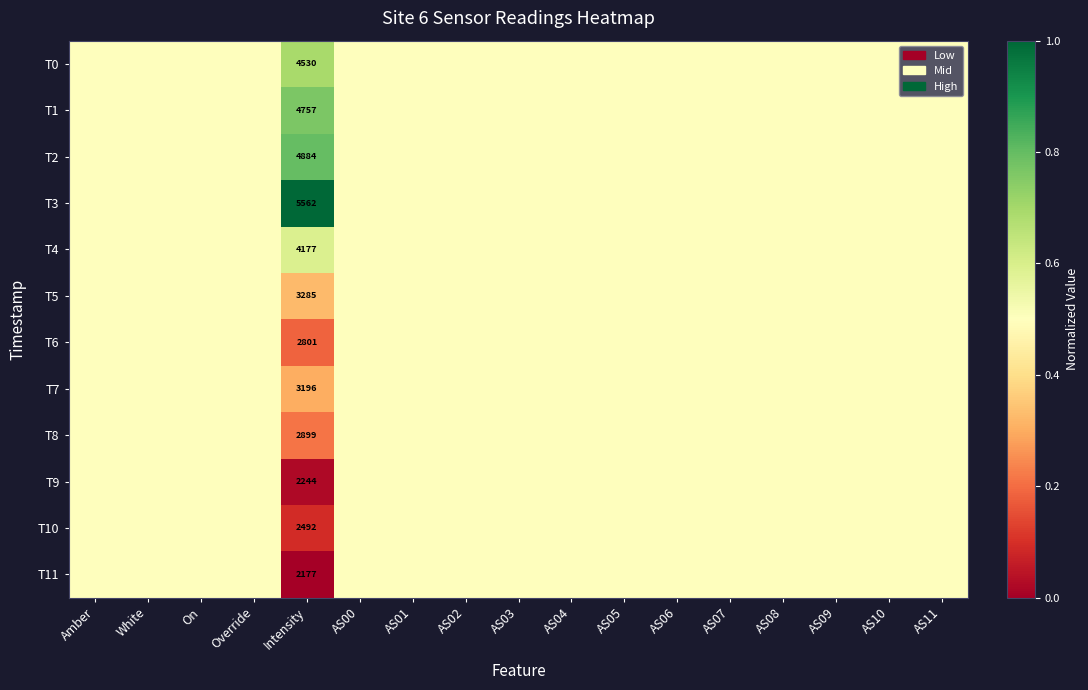

What is the total value across all series at On?

6.0